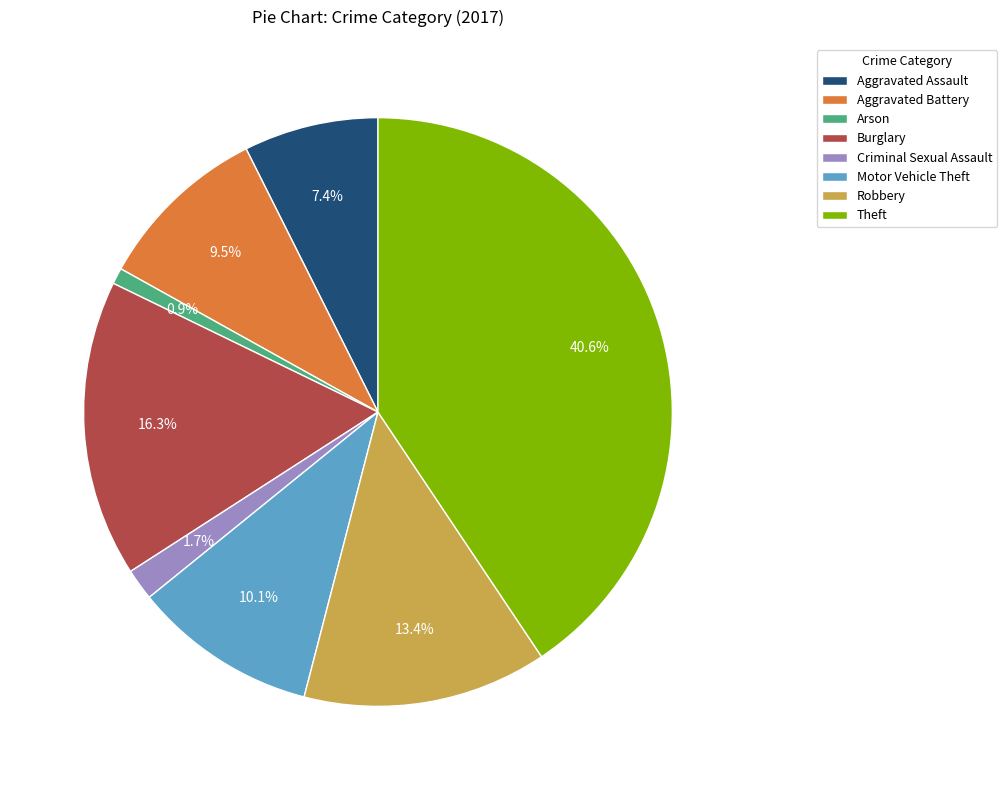

The Aggravated Assault slice represents 1% of the pie. True or false?

False